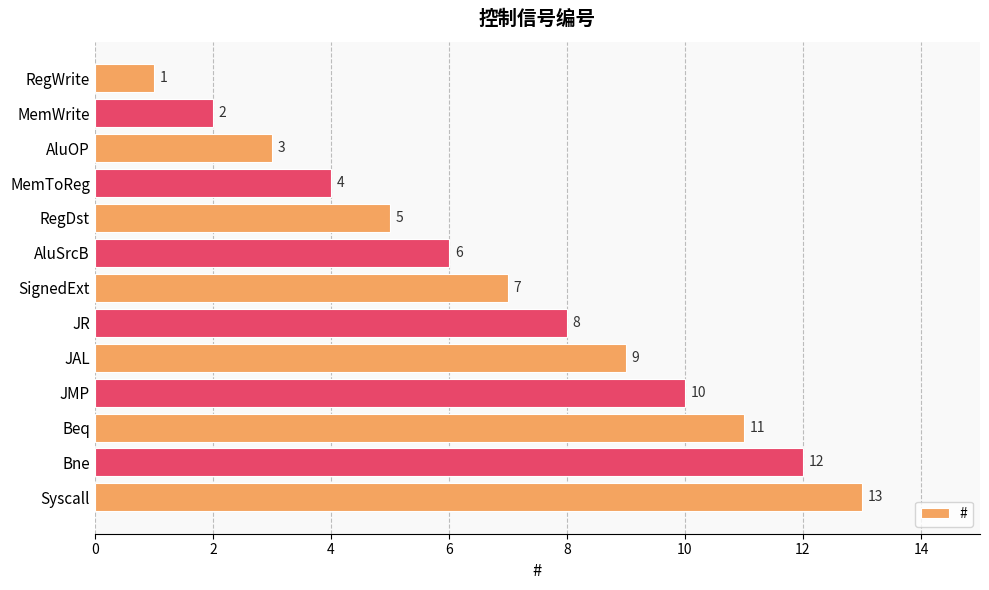

What is the ratio of the value at SignedExt to the value at JR?

0.9